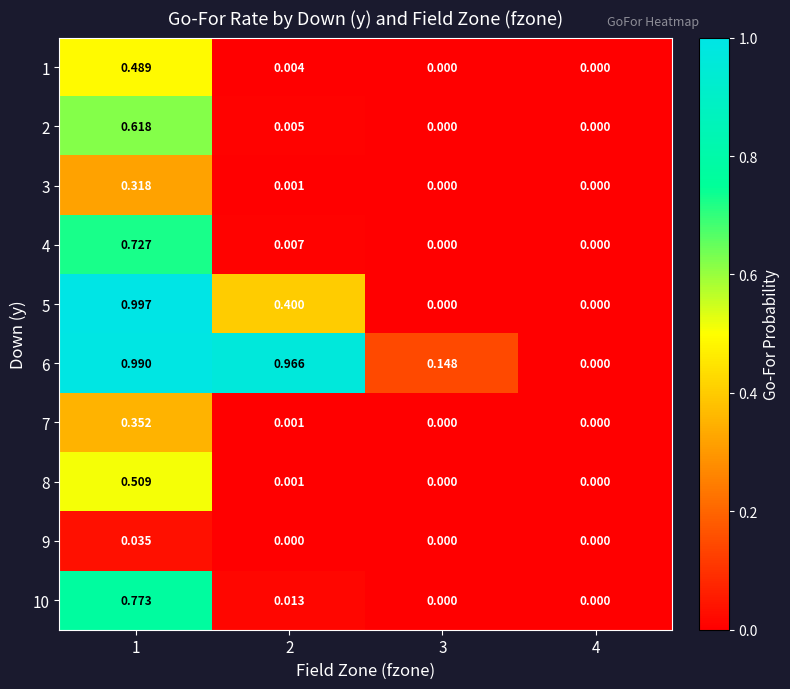

Is the value of 1 at 1 greater than the value of 4 at 1?

No